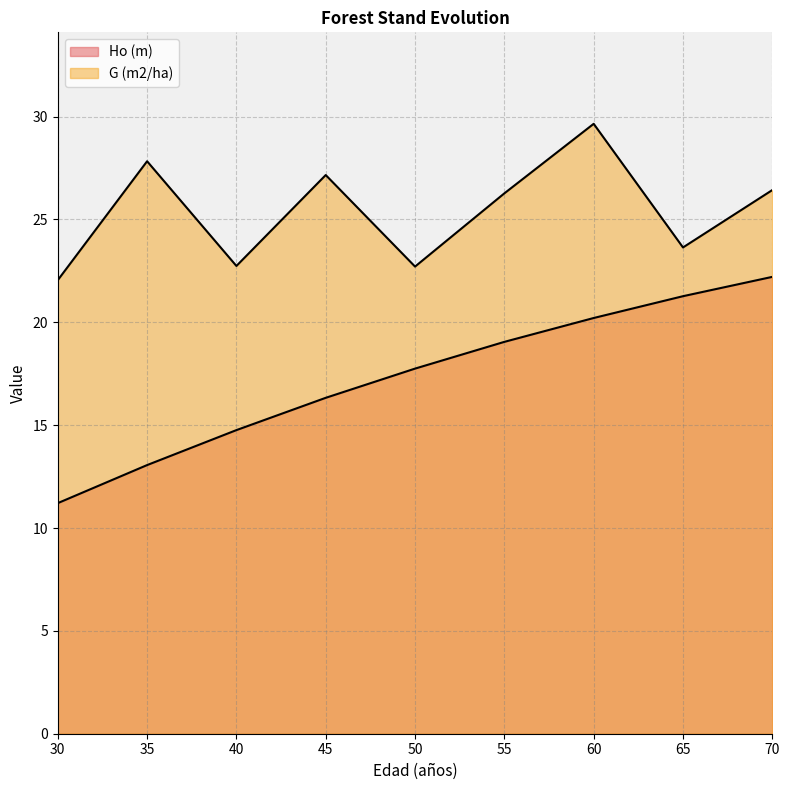

What are all the series names shown in the legend?

Ho (m), G (m2/ha)